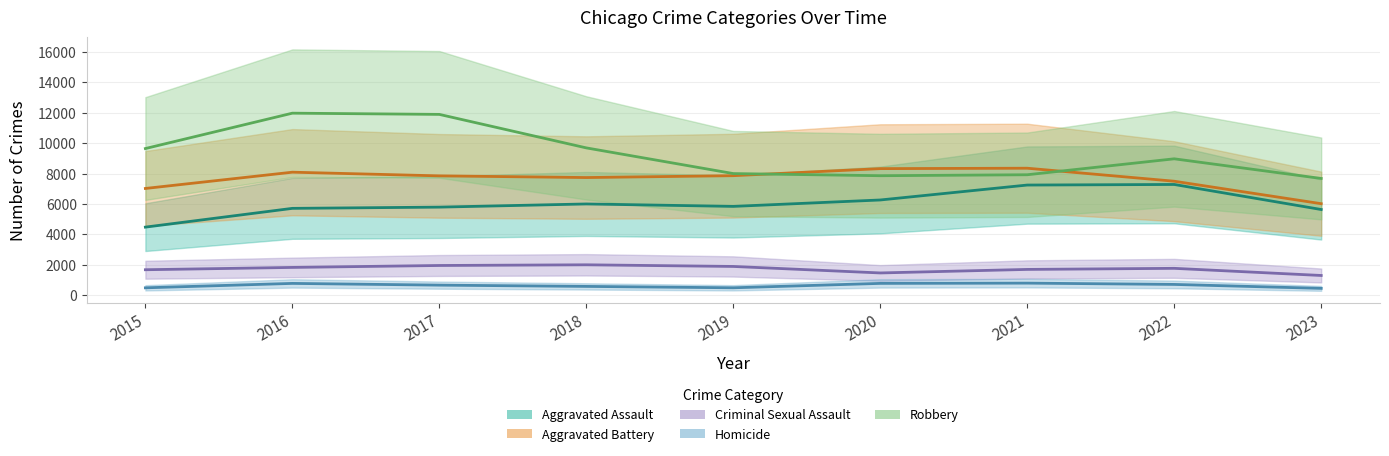

What is the value of the Aggravated Assault point at the 9th from the left?

5636